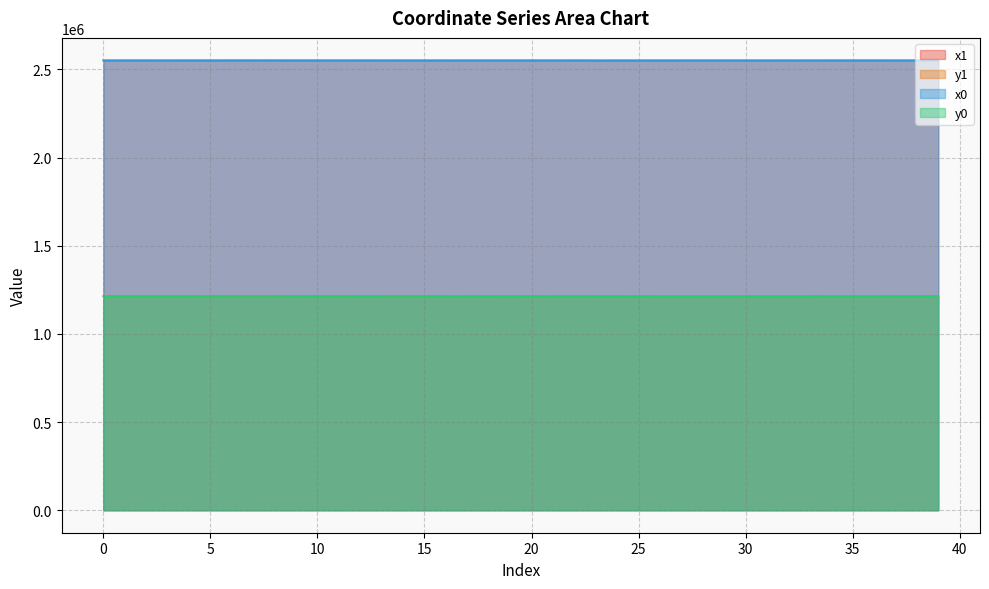

How many interior local peaks does the y0 series have?

8